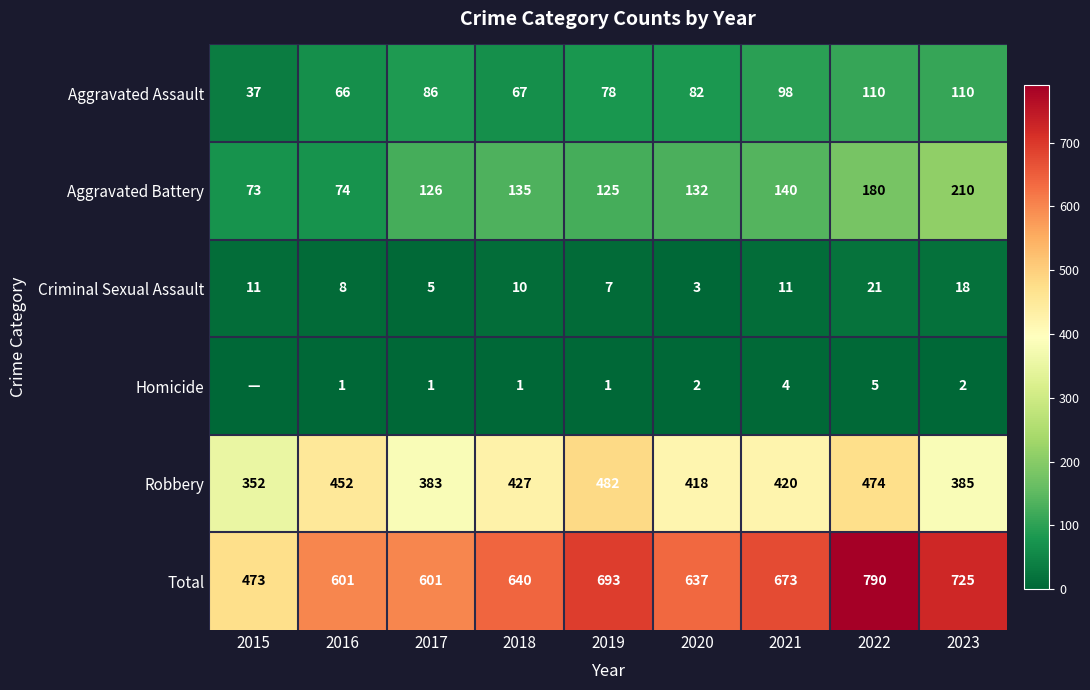

Where is Total nearest to the value 631?

2020